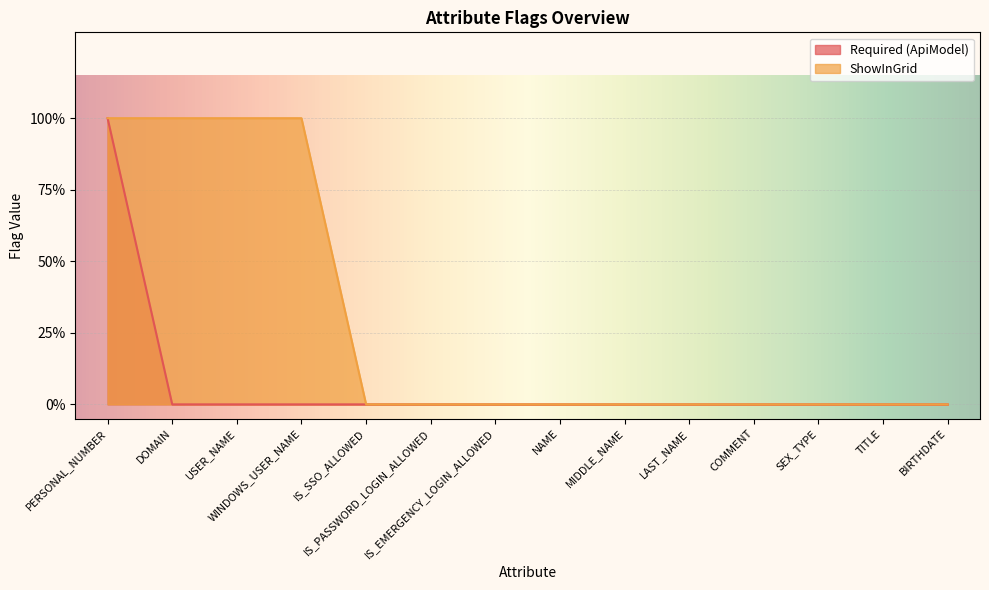

Rank the categories by Required (ApiModel) value from lowest to highest.

DOMAIN, USER_NAME, WINDOWS_USER_NAME, IS_SSO_ALLOWED, IS_PASSWORD_LOGIN_ALLOWED, IS_EMERGENCY_LOGIN_ALLOWED, NAME, MIDDLE_NAME, LAST_NAME, COMMENT, SEX_TYPE, TITLE, BIRTHDATE, PERSONAL_NUMBER